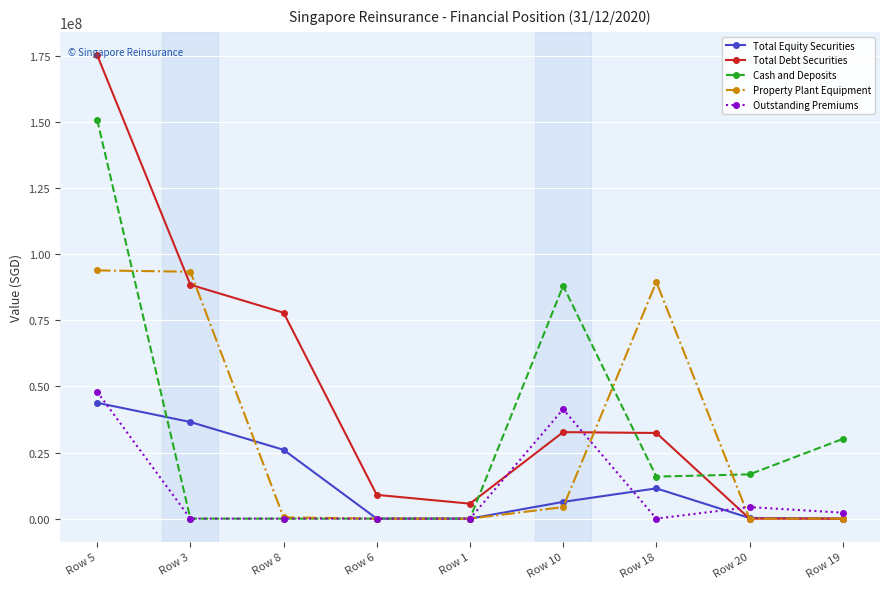

What is the label of the 8th point from the right?

Row 3